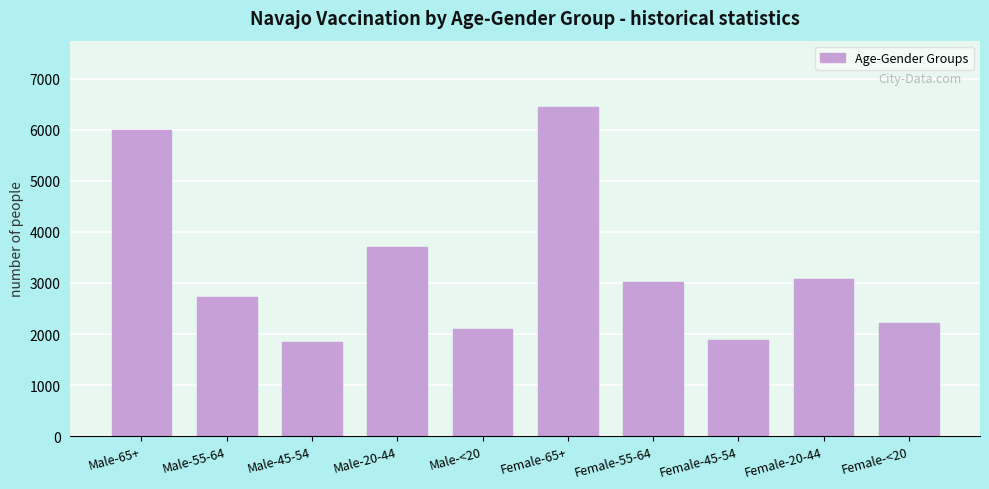

Reading left to right, what are all the values shown in this chart?

Male-65+=5990	Male-55-64=2718	Male-45-54=1838	Male-20-44=3697	Male-<20=2093	Female-65+=6452	Female-55-64=3022	Female-45-54=1890	Female-20-44=3076	Female-<20=2218